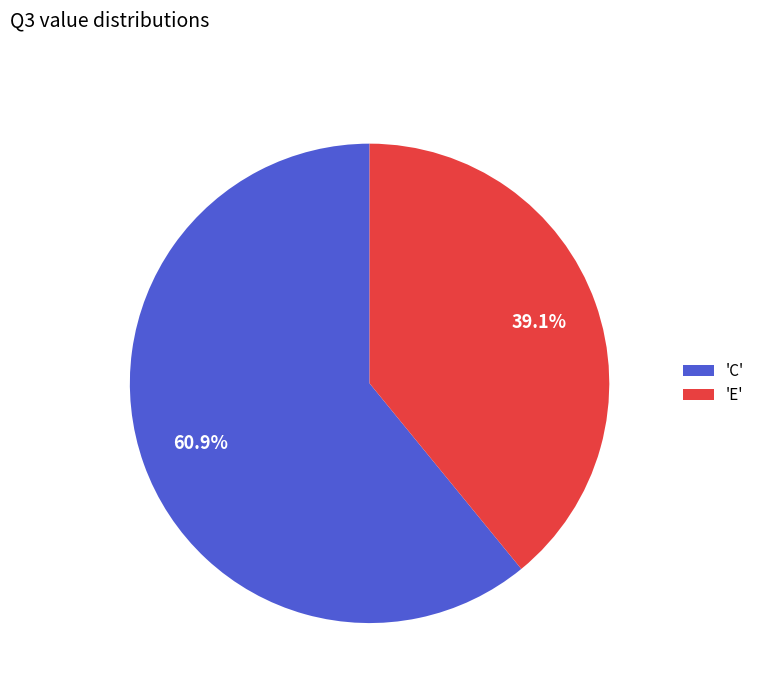

How many segments does this pie chart have?

2